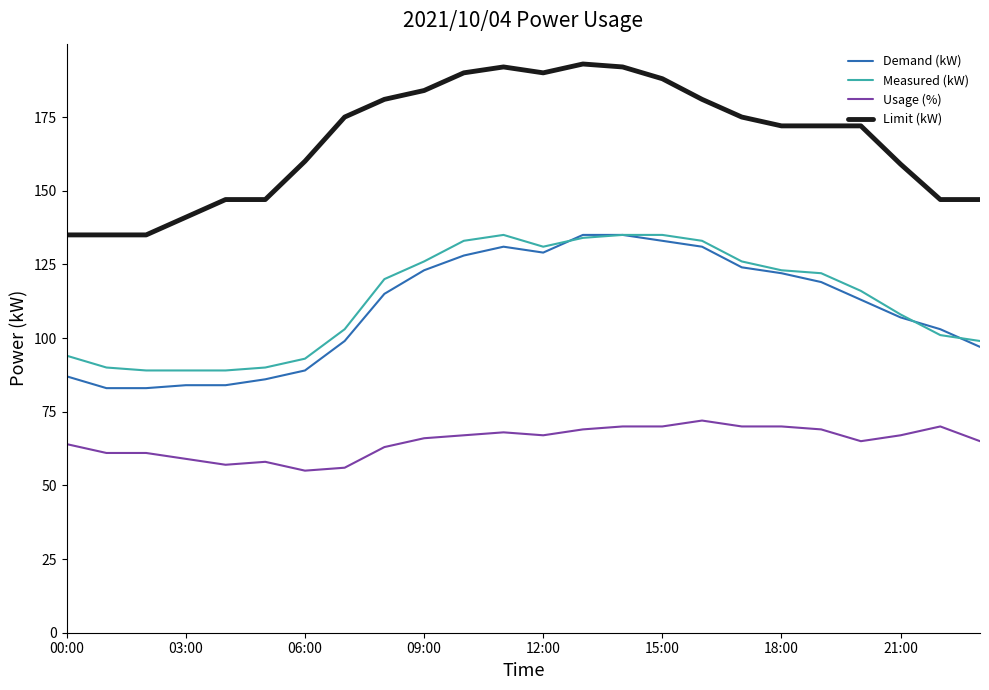

Reading right to left, extract all data points from this chart.

Demand (kW): 97	103	107	113	119	122	124	131	133	135	135	129	131	128	123	115	99	89	86	84	84	83	83	87
Measured (kW): 99	101	108	116	122	123	126	133	135	135	134	131	135	133	126	120	103	93	90	89	89	89	90	94
Usage (%): 65	70	67	65	69	70	70	72	70	70	69	67	68	67	66	63	56	55	58	57	59	61	61	64
Limit (kW): 147	147	159	172	172	172	175	181	188	192	193	190	192	190	184	181	175	160	147	147	141	135	135	135